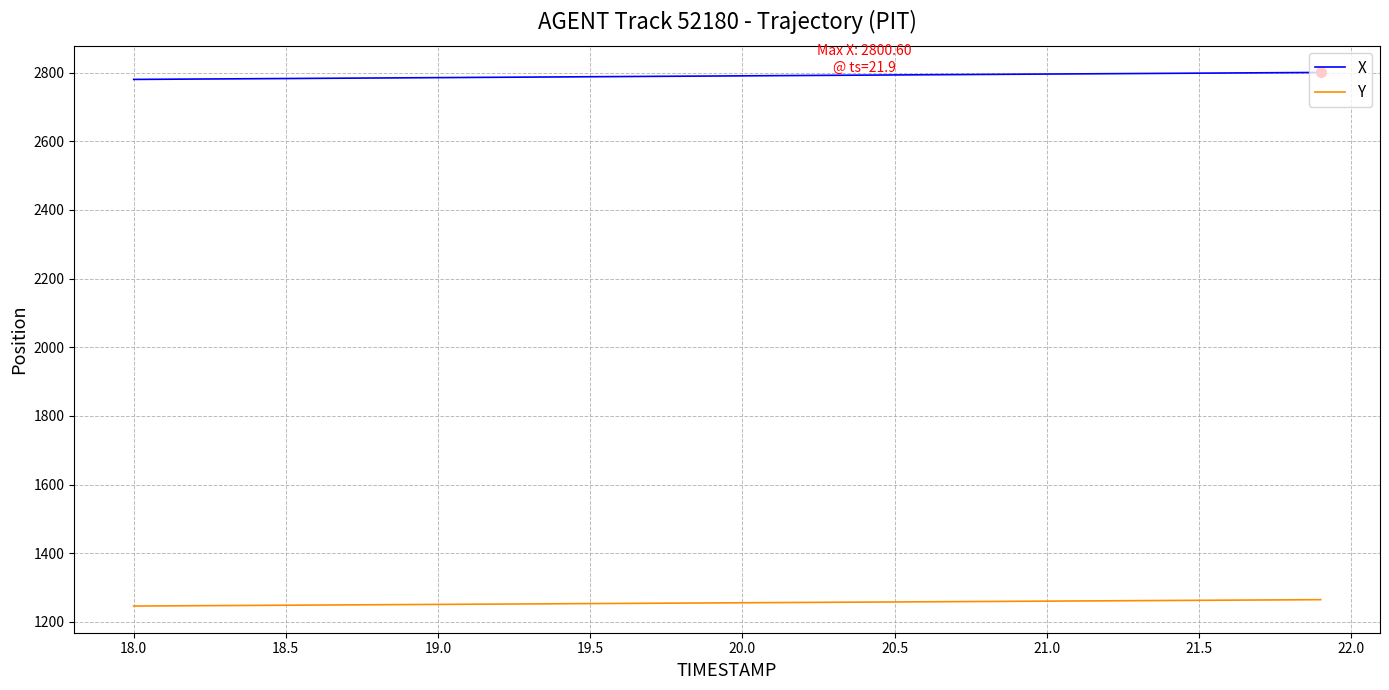

What is the greatest value displayed?

2800.6